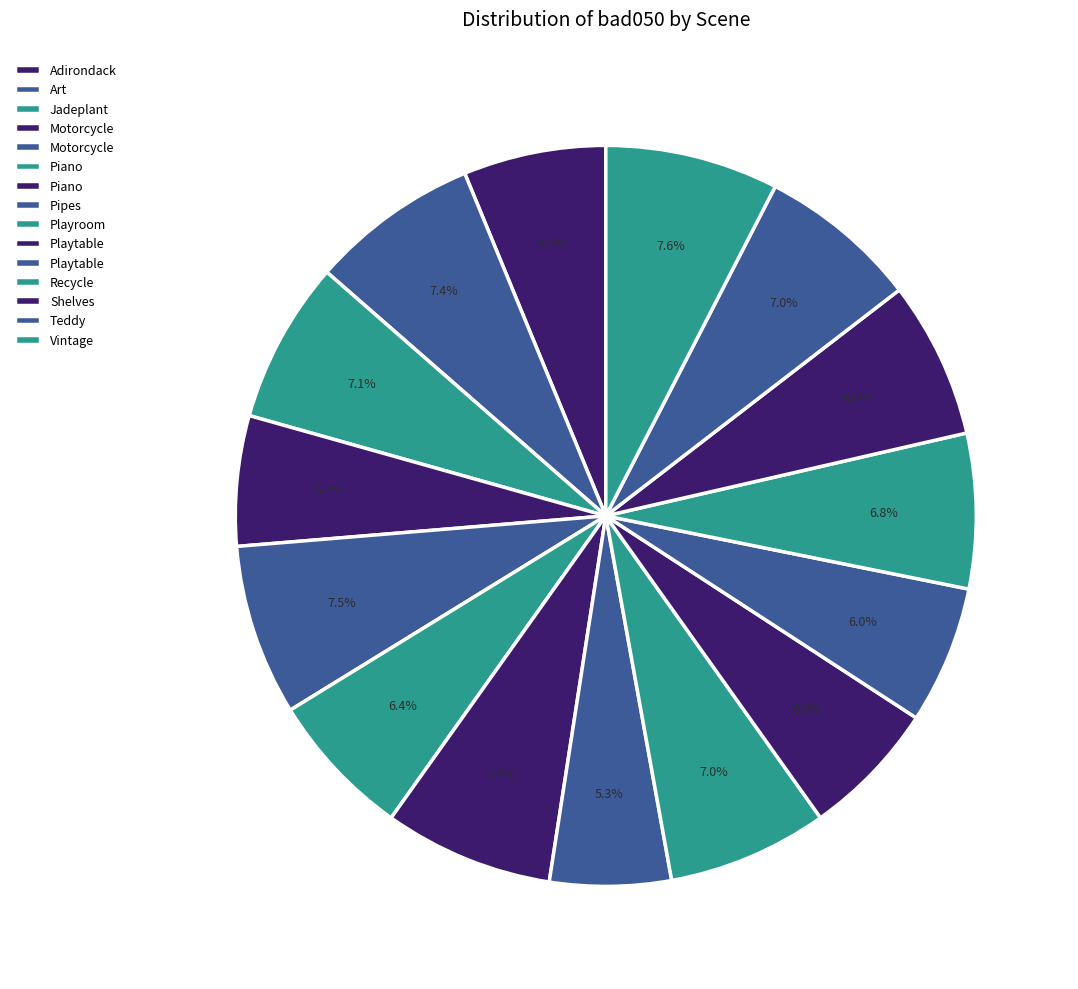

How many segments does this pie chart have?

15